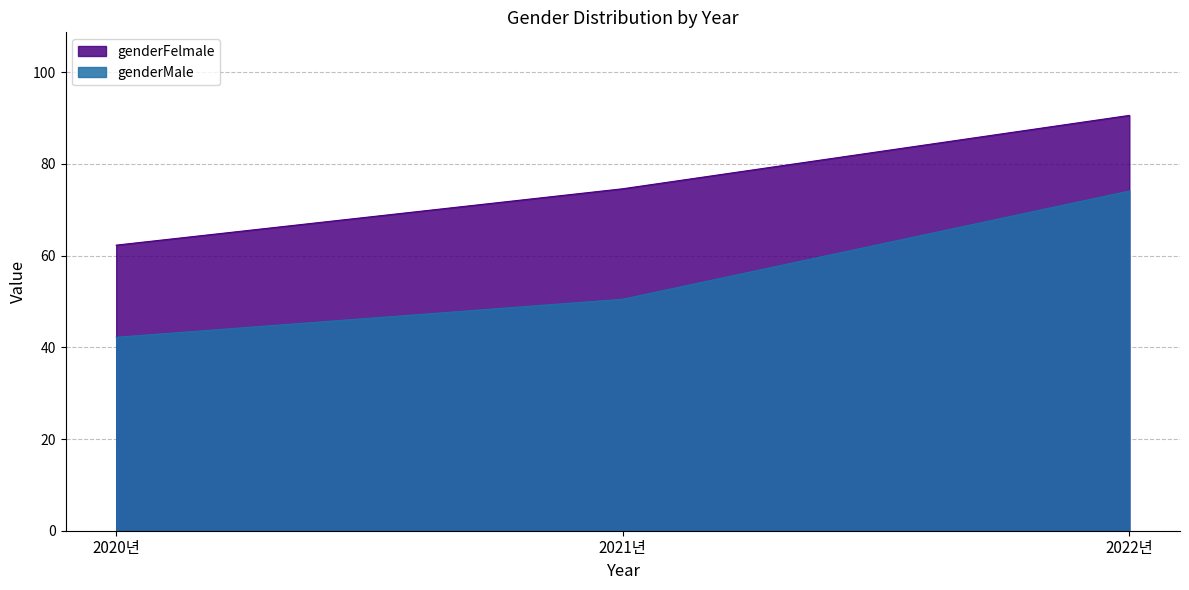

What position from the left is 2022년?

3